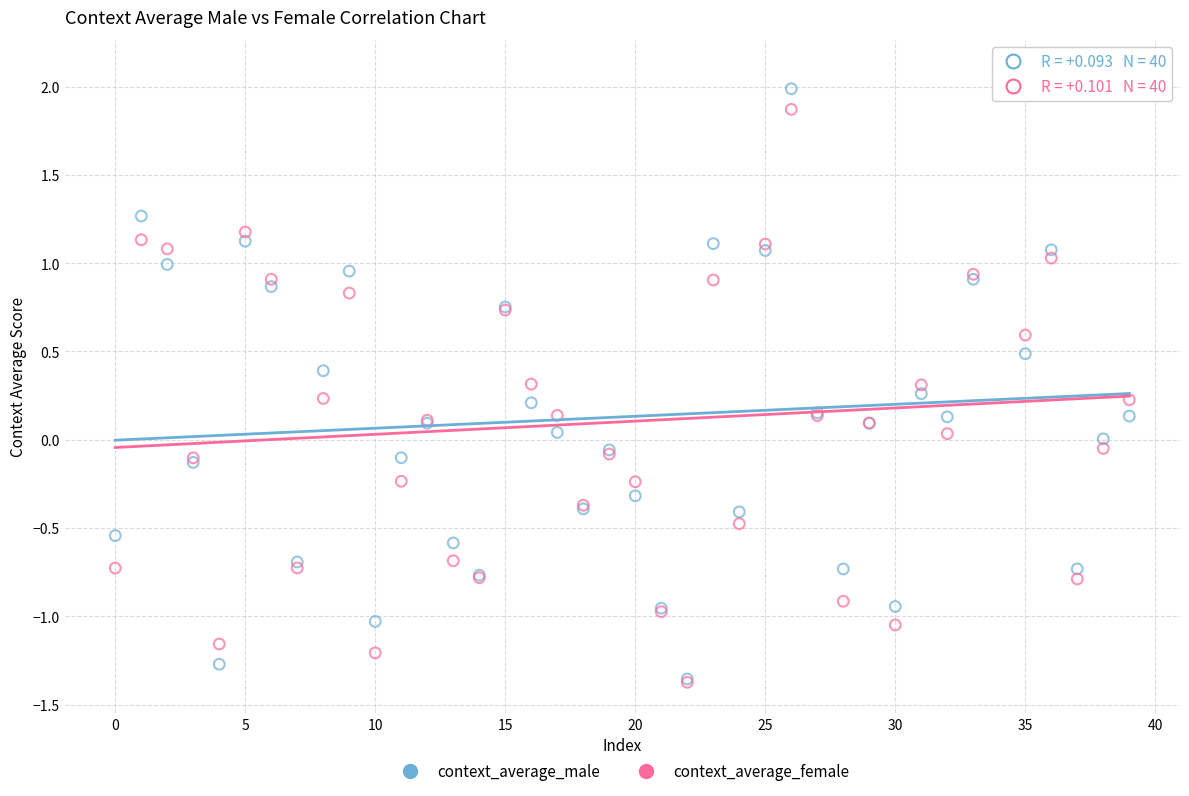

What are all the series names shown in the legend?

context_average_male, context_average_female